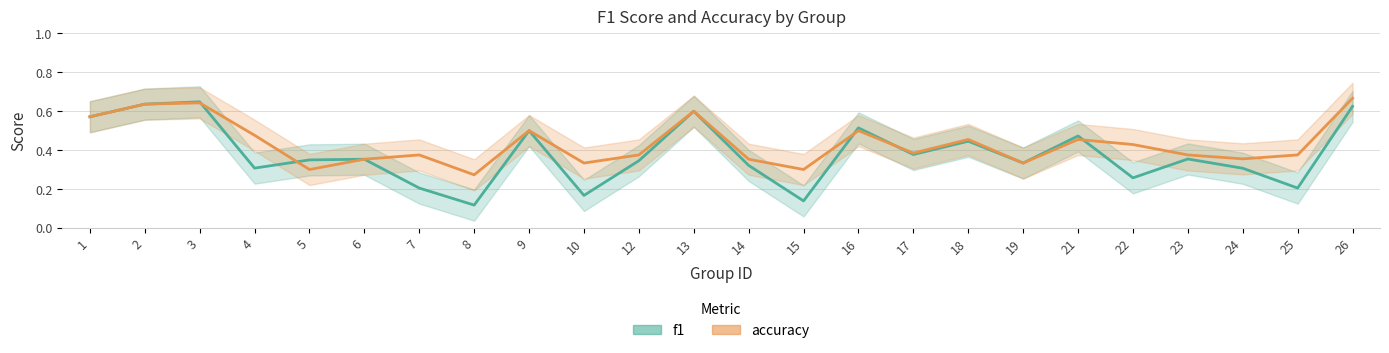

What is the sum of the f1 values at 2 and 24?

0.9